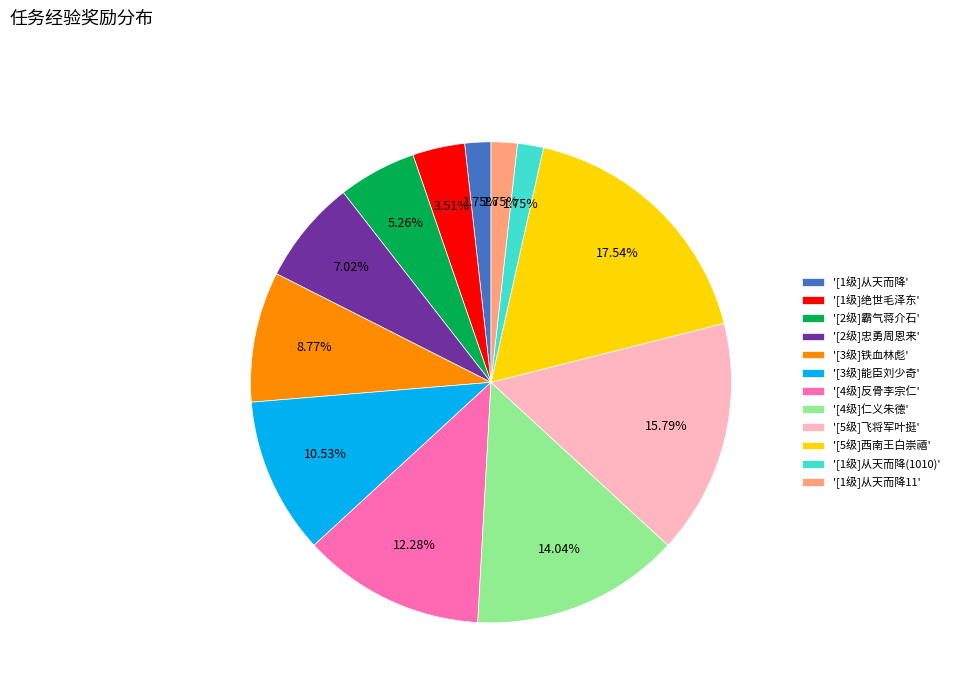

Between '[4级]反骨李宗仁' and '[2级]霸气蒋介石', which is larger?

'[4级]反骨李宗仁'